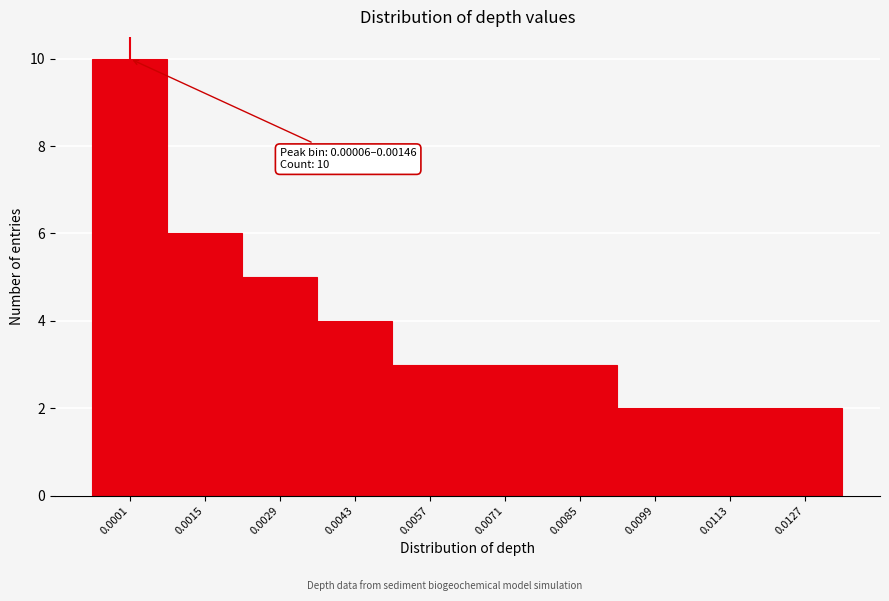

Reading left to right, what are all the values shown in this chart?

10	6	5	4	3	3	3	2	2	2